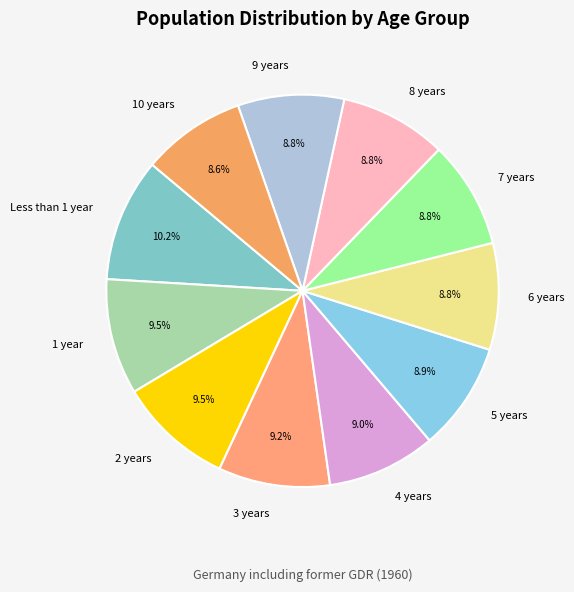

Which has a higher value, Less than 1 year or 5 years?

Less than 1 year